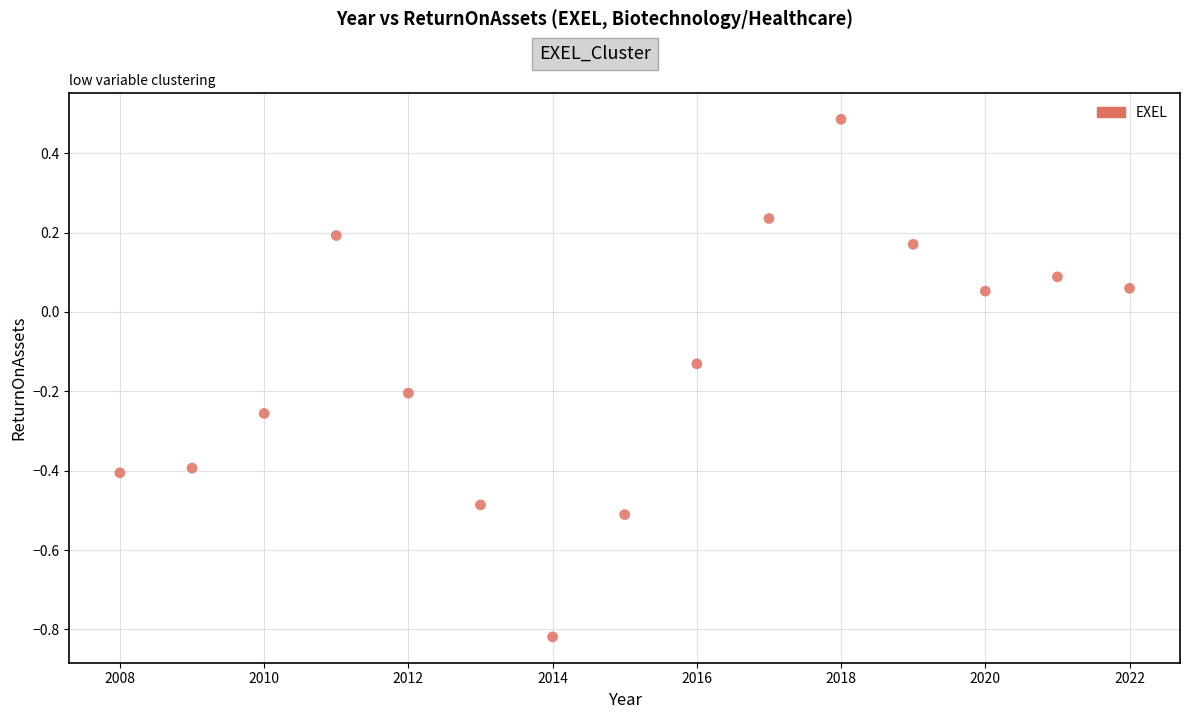

What is the range of X values (max minus min)?

14.0